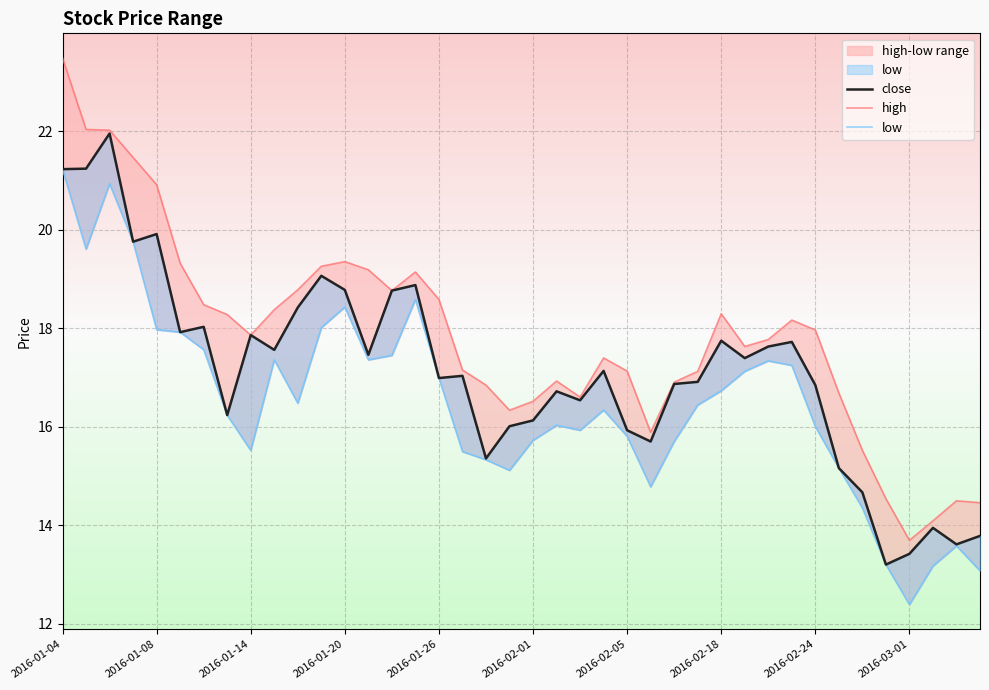

How many lines are shown in the chart?

3